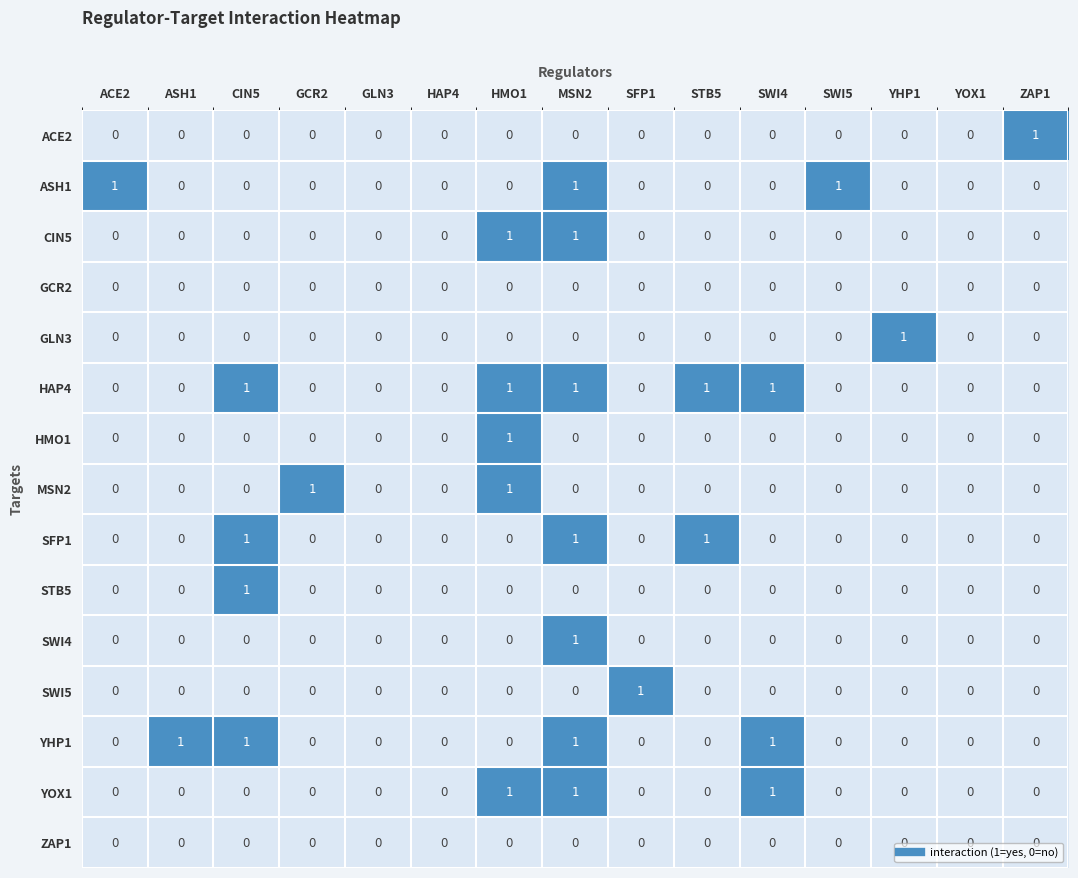

True or false: GLN3 has a value of 0 at GLN3.

True